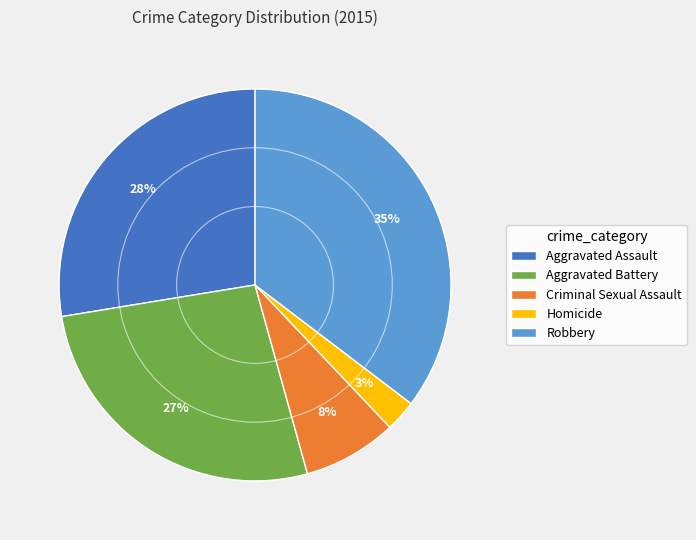

What percentage is the Aggravated Assault slice, to the nearest percent?

28%